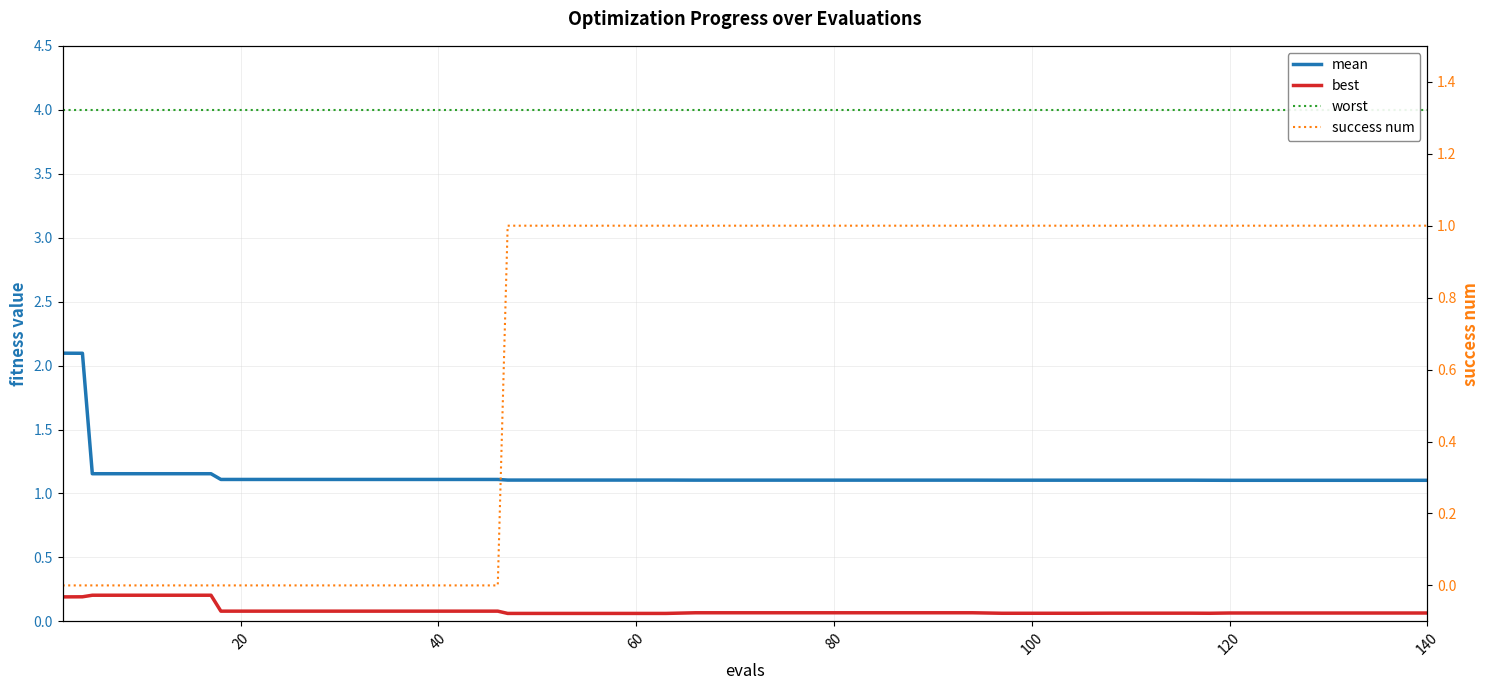

Count the number of data series in this chart.

4